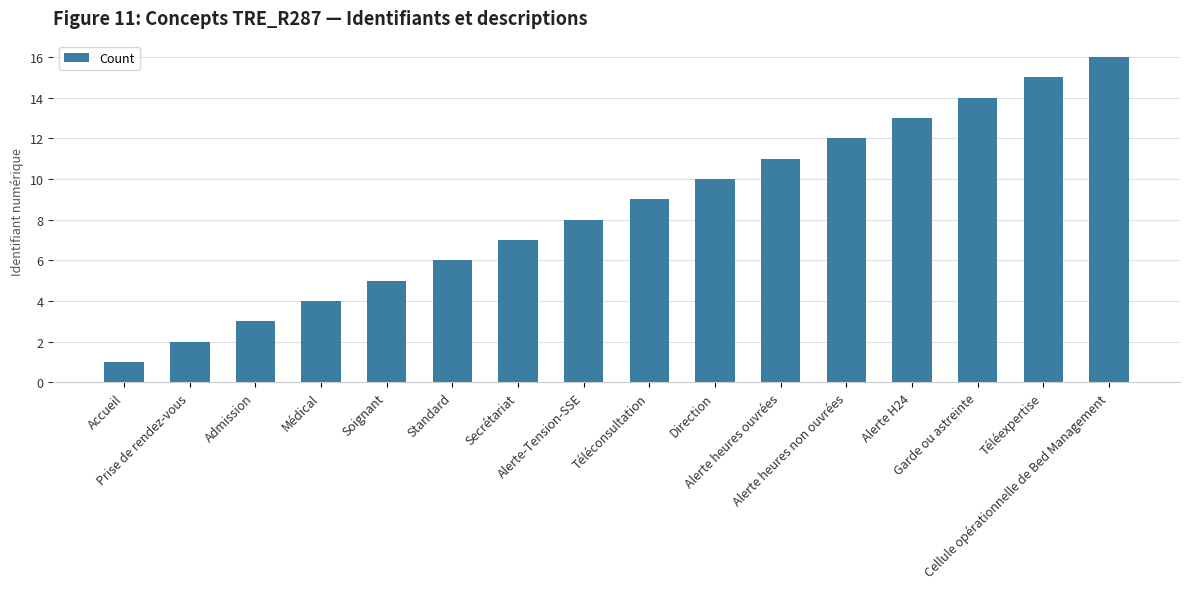

What is the sum of the values at Garde ou astreinte and Cellule opérationnelle de Bed Management?

30